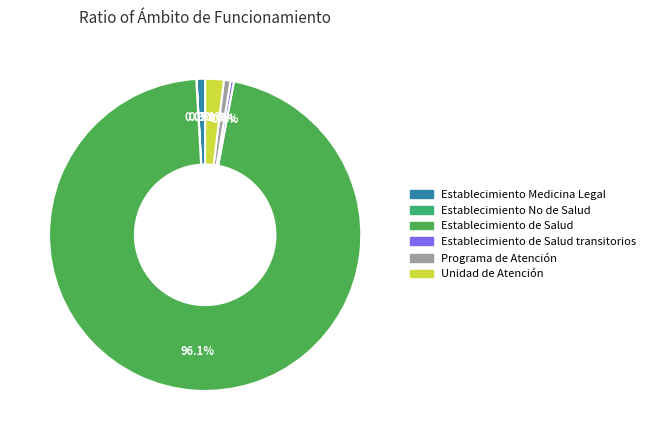

How many slices are in this pie chart?

6